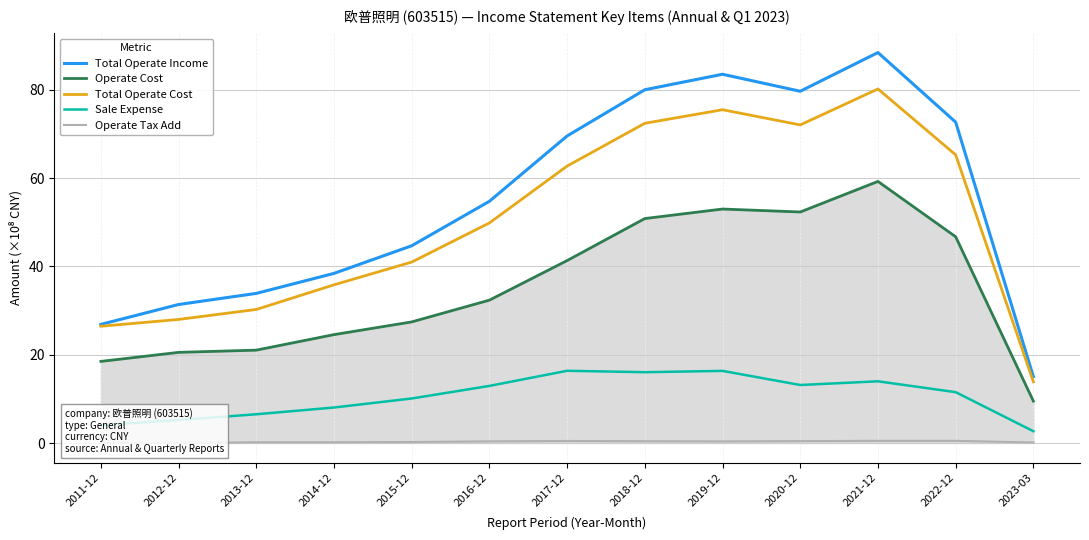

What is the sum of all Total Operate Income values?

719.1